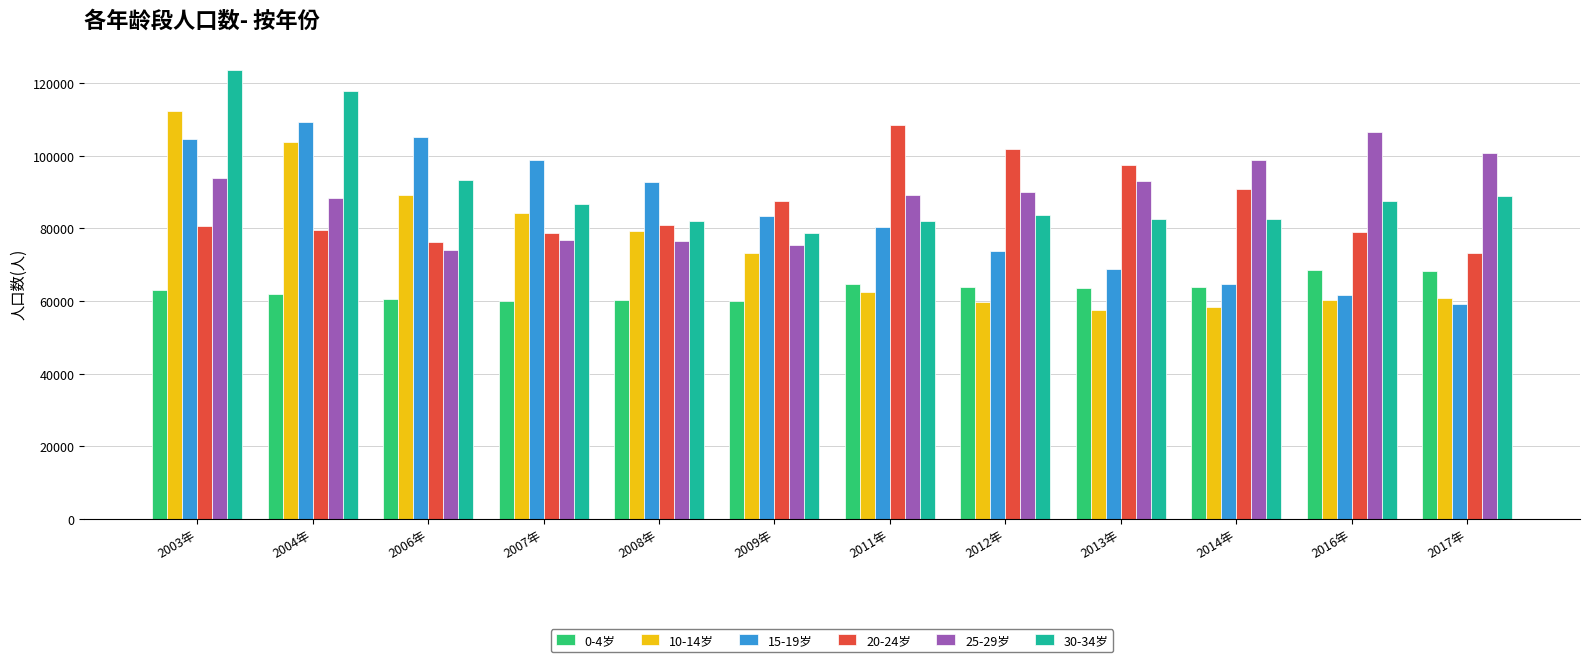

At how many categories does at least one series exceed 118684?

1